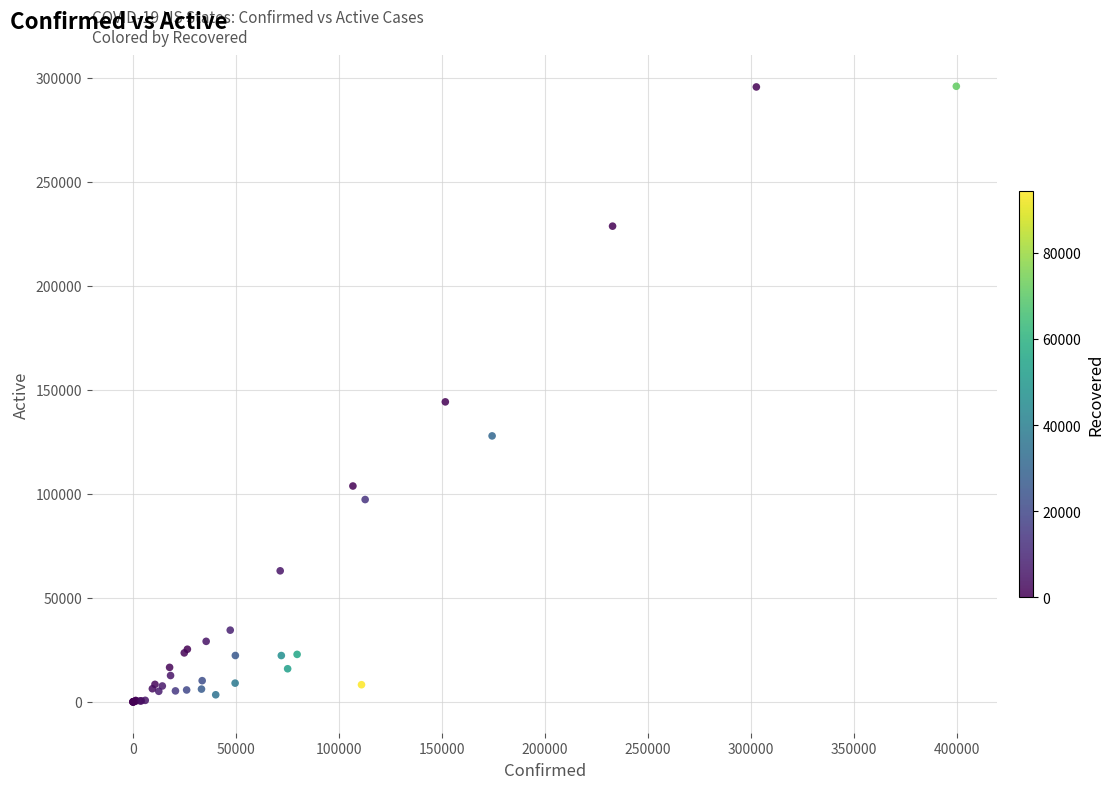

What Y value in the scatter plot is closest to 147975?

144243